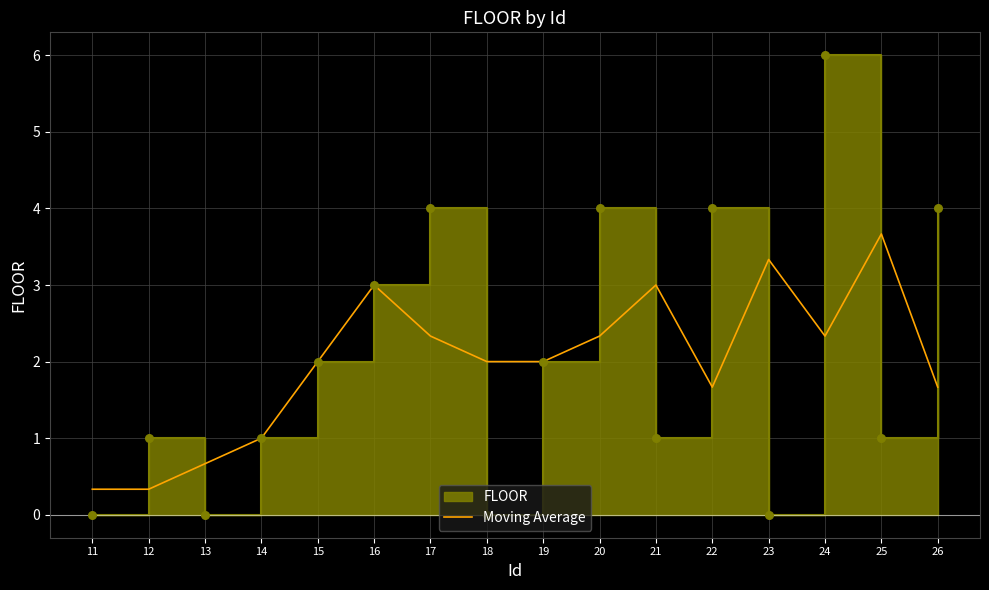

Which has a higher value, 24 or 19?

24